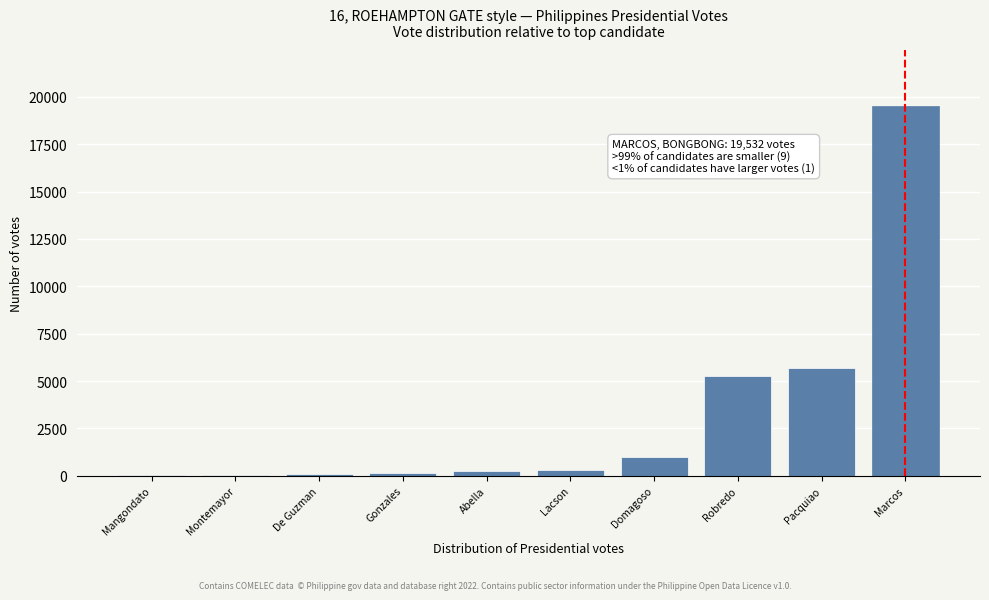

What is the greatest value displayed?

19532